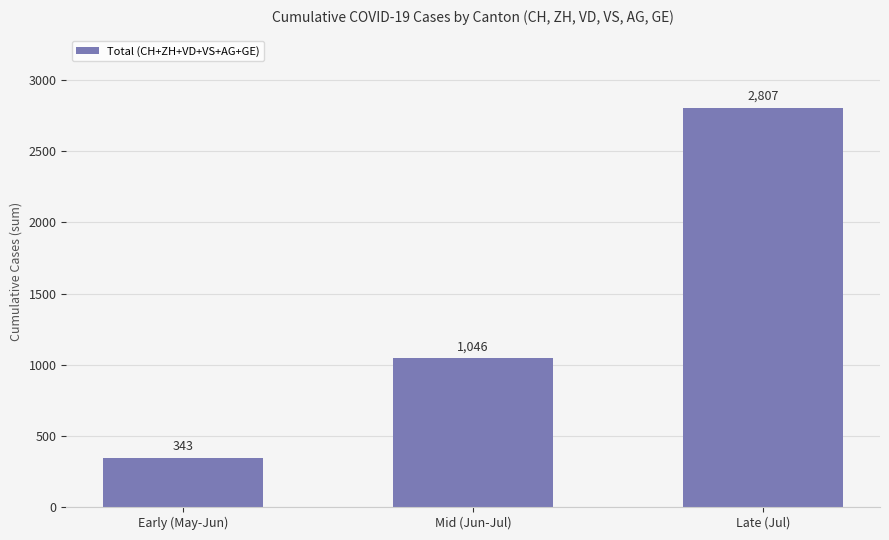

How many bars are there in total?

3